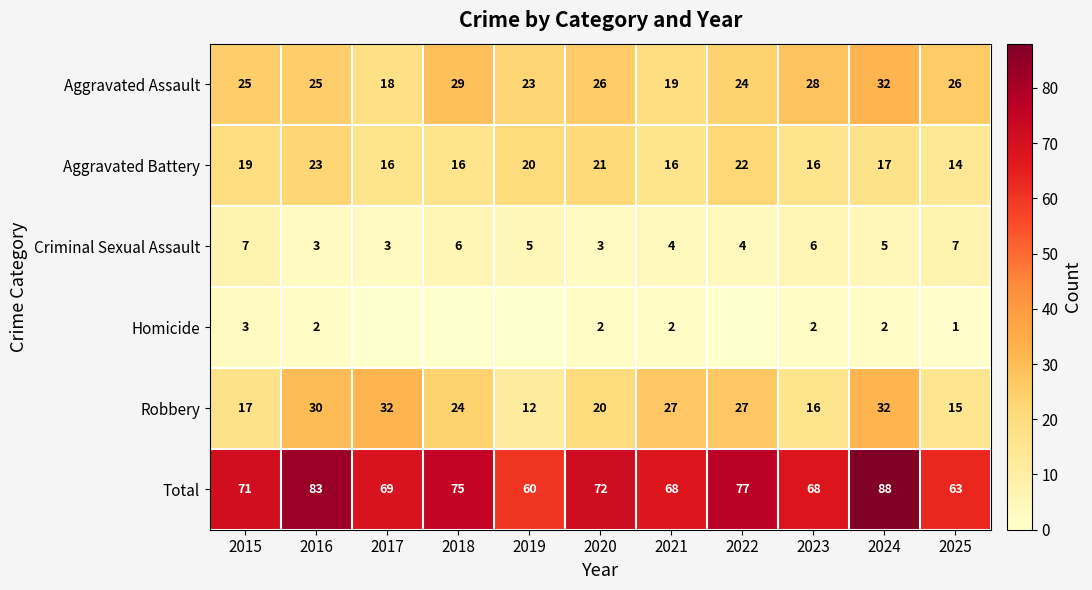

Is it true that Aggravated Assault equals 9 at 2019?

False